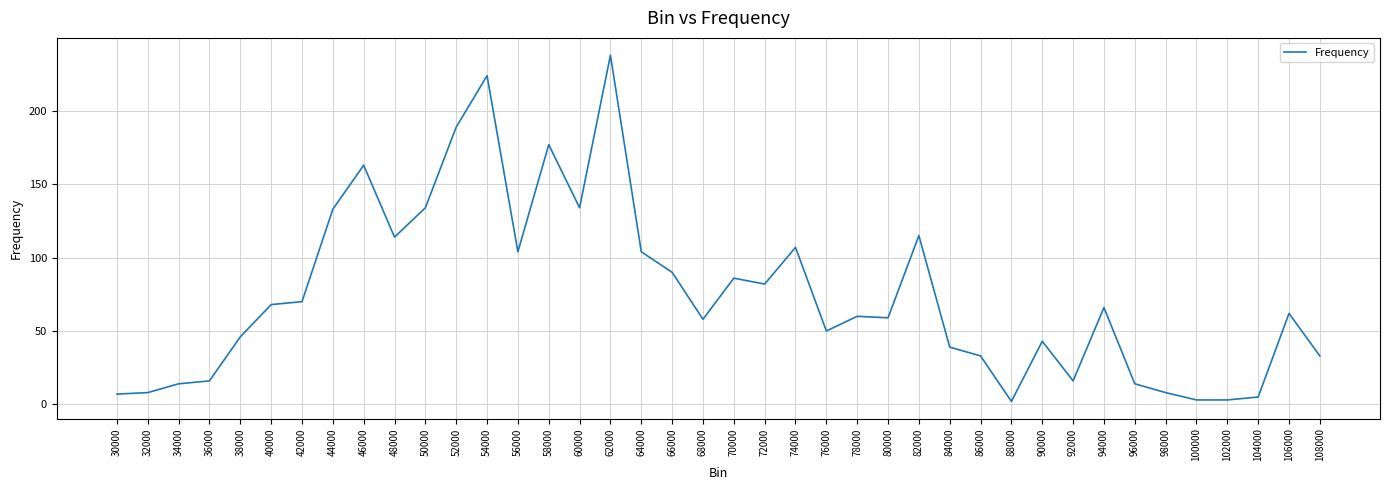

What is the difference between the values at 34000 and 102000?

11